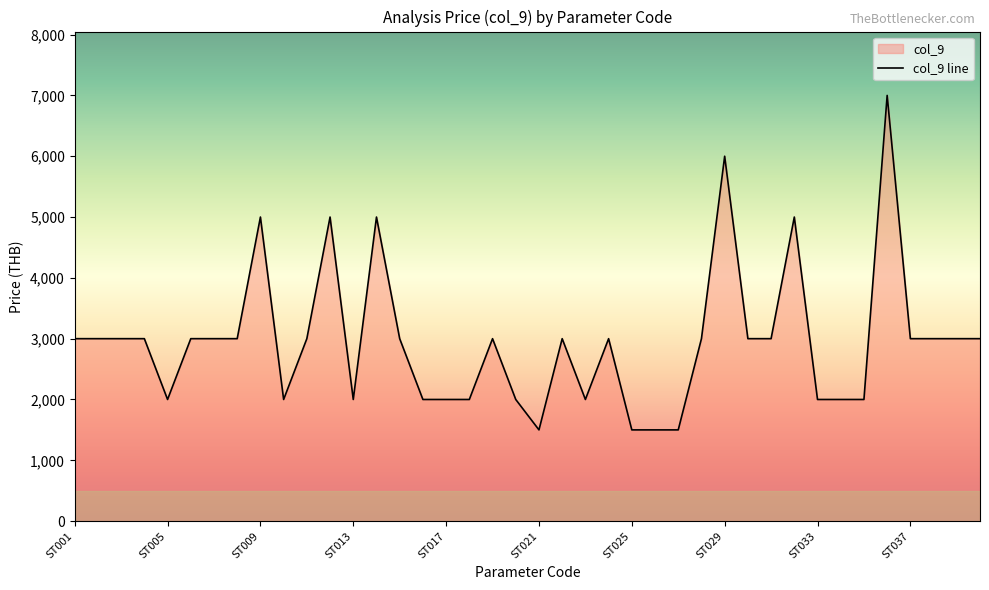

The value at ST038 is 3000. True or false?

True